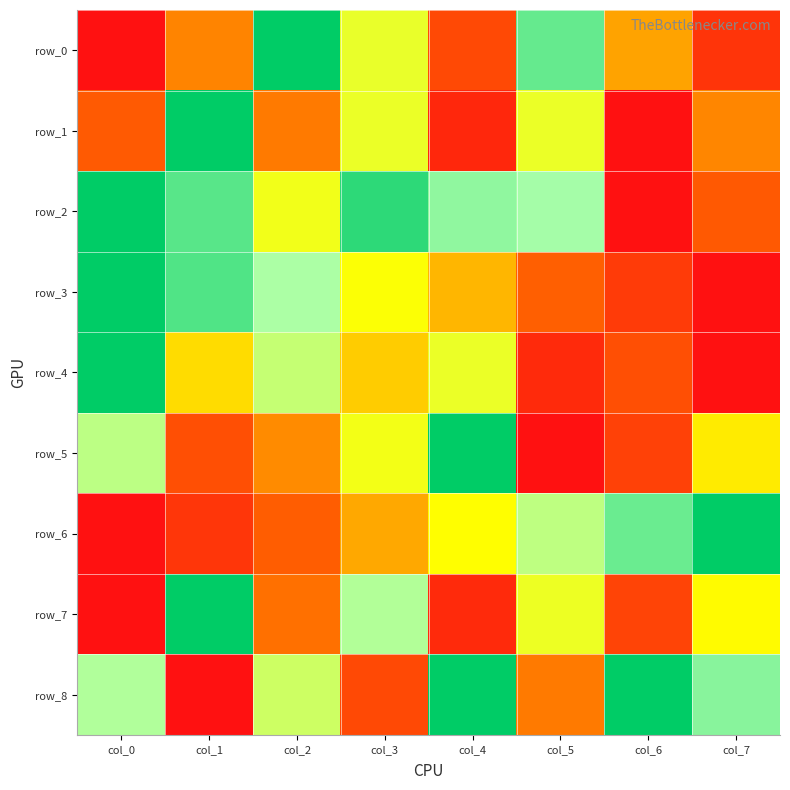

At which label does row_2 reach its minimum?

col_6